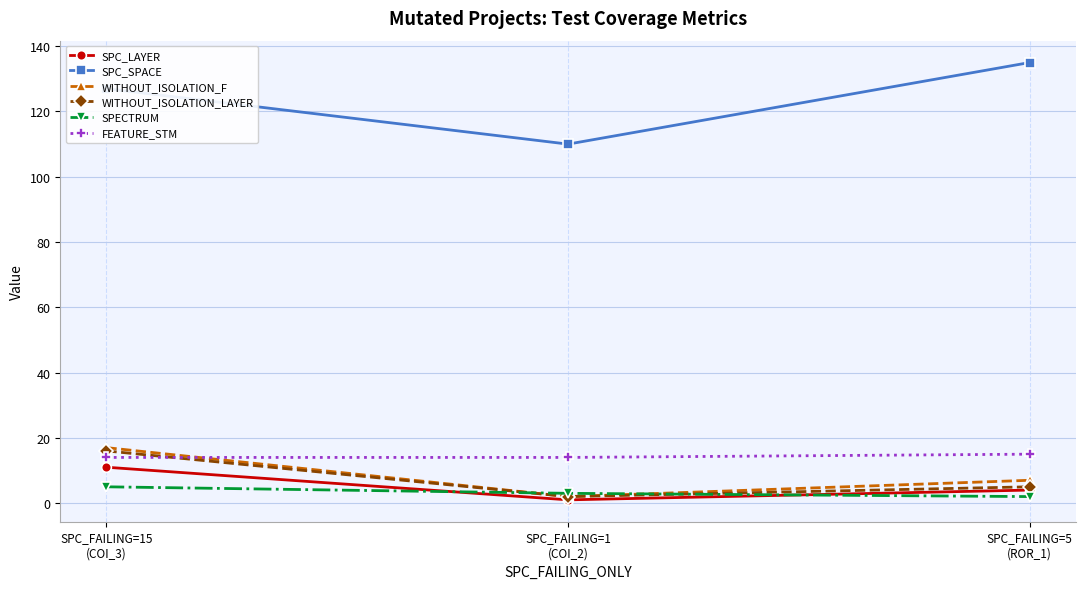

What is the label of the 2nd point from the right?

SPC_FAILING=1
(COI_2)